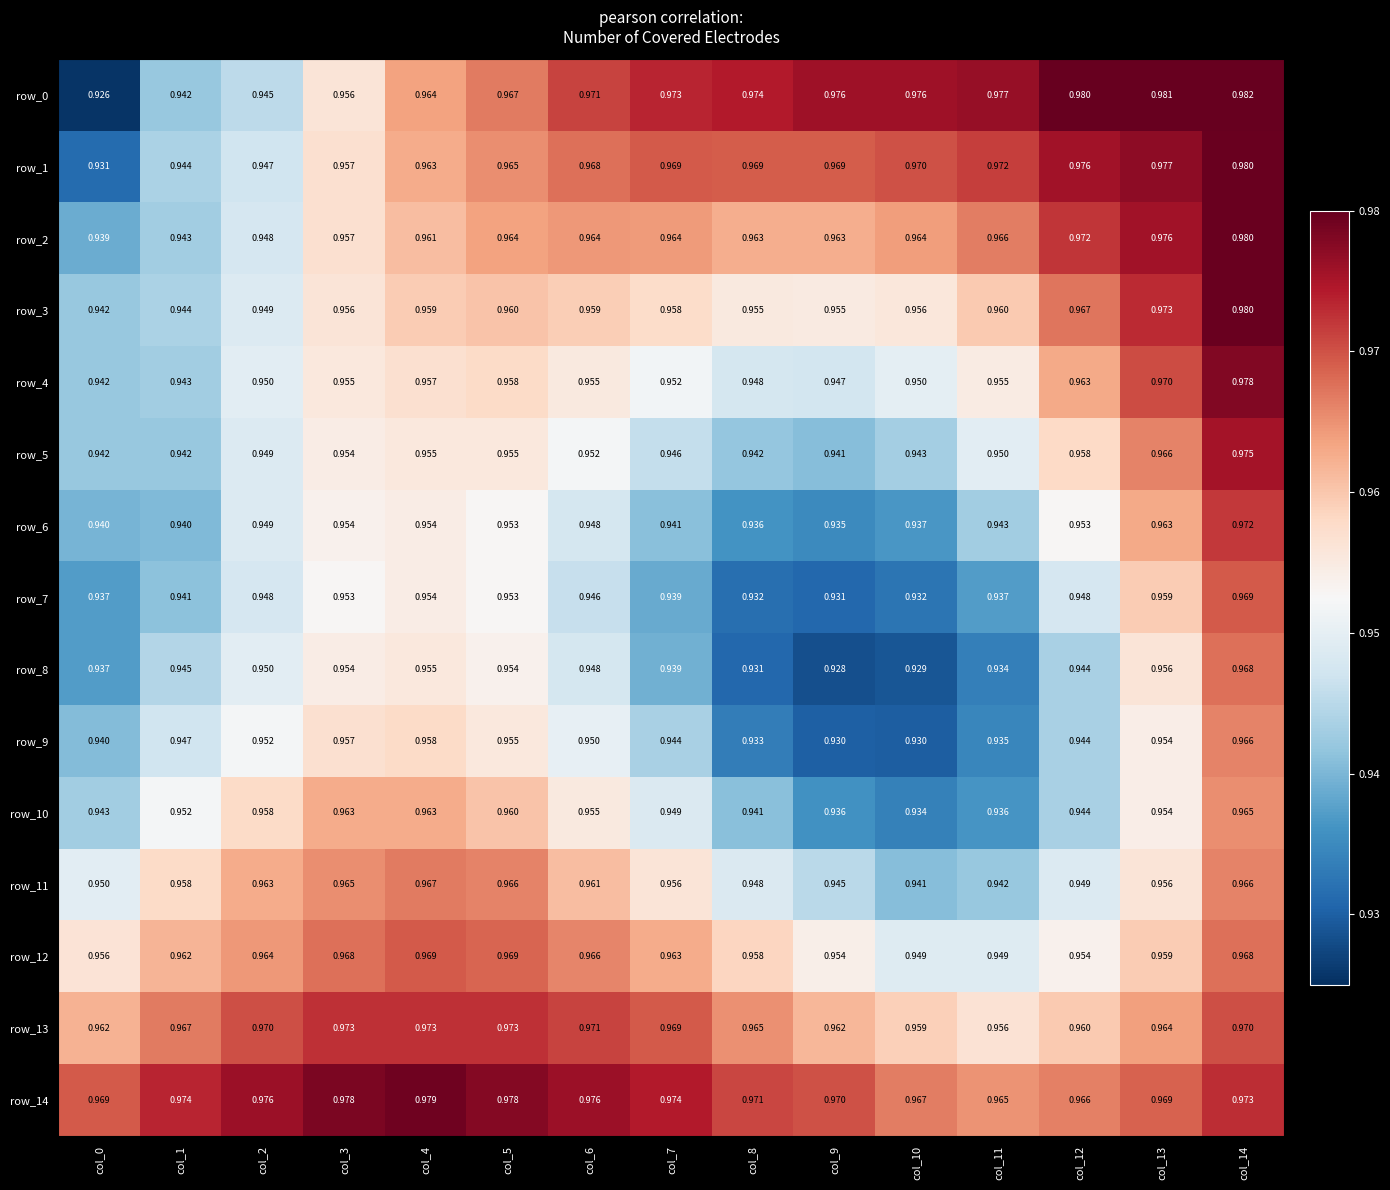

Rank the series by their maximum value, from lowest to highest.

row_10, row_9, row_11, row_8, row_12, row_7, row_6, row_13, row_5, row_4, row_14, row_1, row_2, row_3, row_0